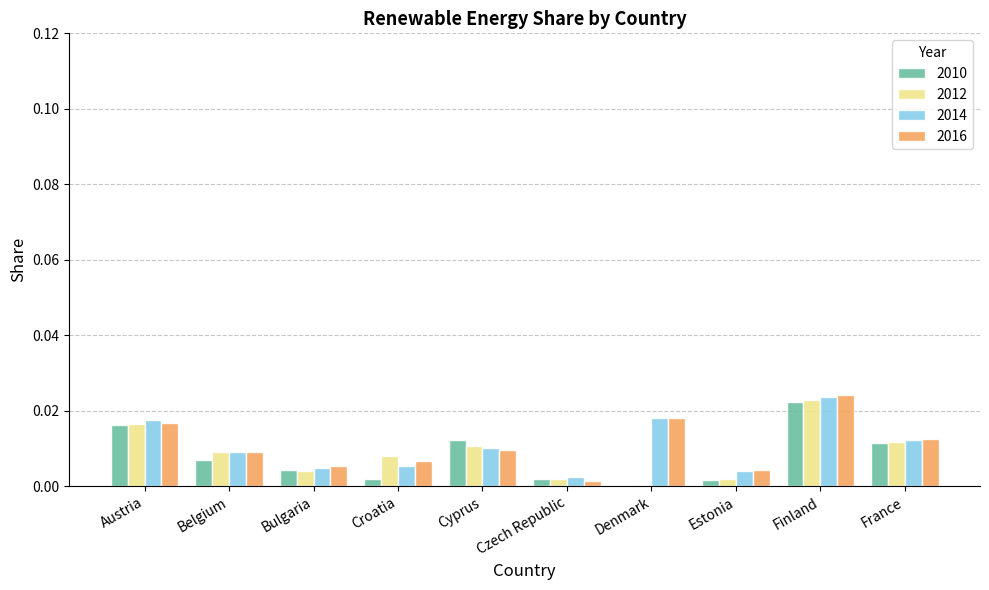

At which category is the sum across all series the highest?

Finland